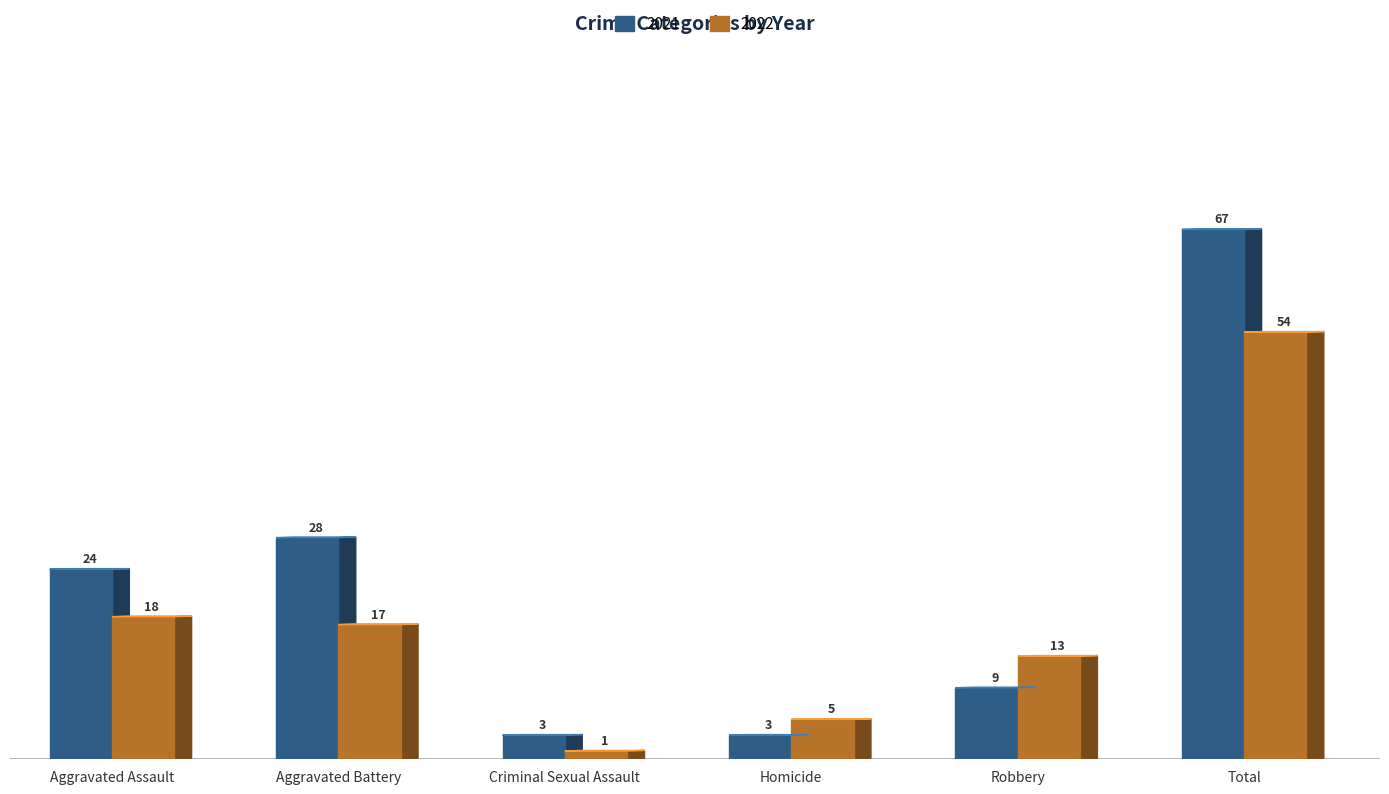

What is the difference between the highest and lowest values at Homicide?

2